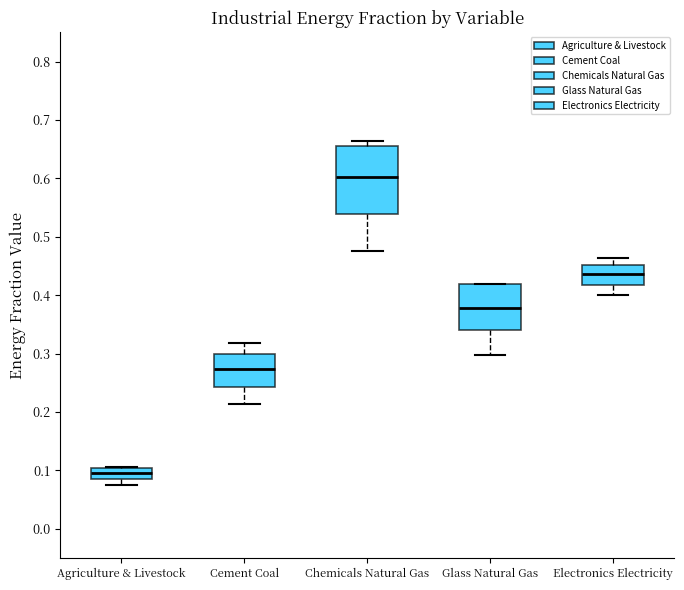

Comparing the boxes themselves (not the whiskers), which one is the tallest?

Chemicals Natural Gas